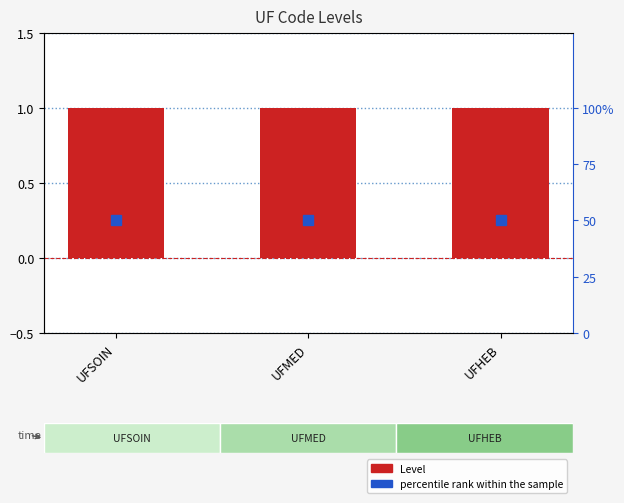

Rank the series by their maximum value, from highest to lowest.

percentile rank within the sample, Level